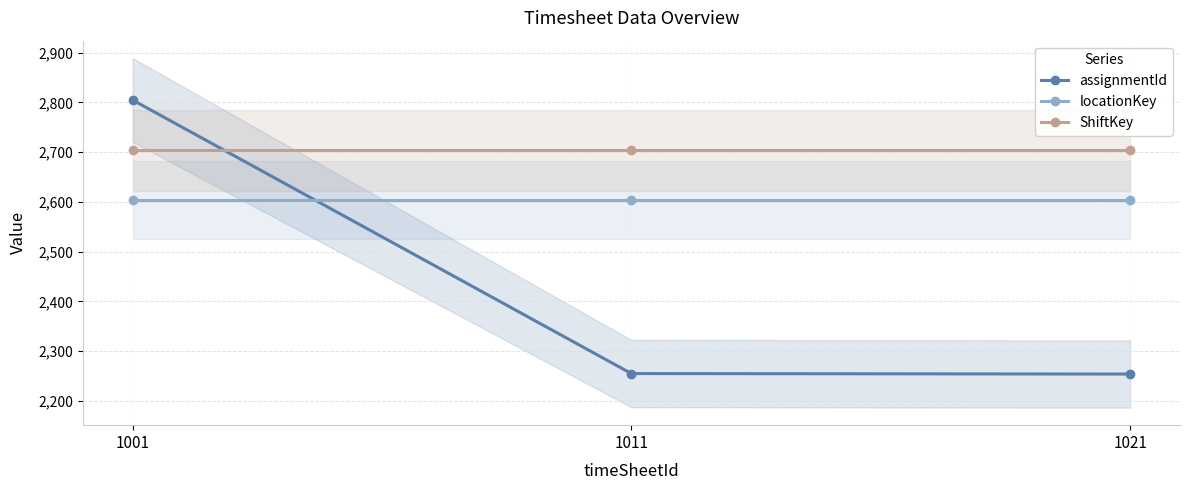

What is the greatest value displayed?

2805